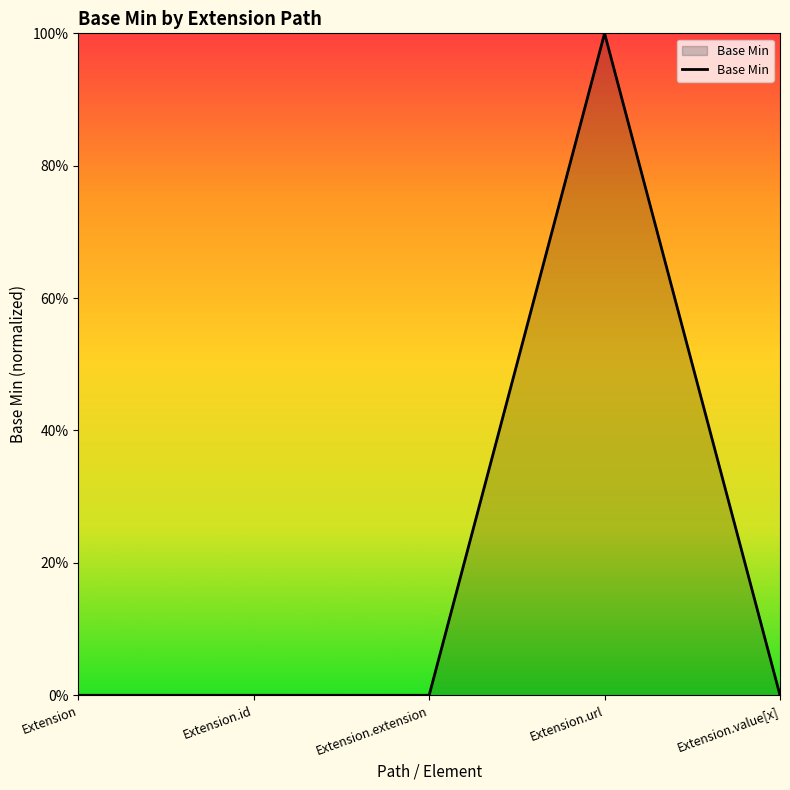

Does the chart have visible grid lines?

No